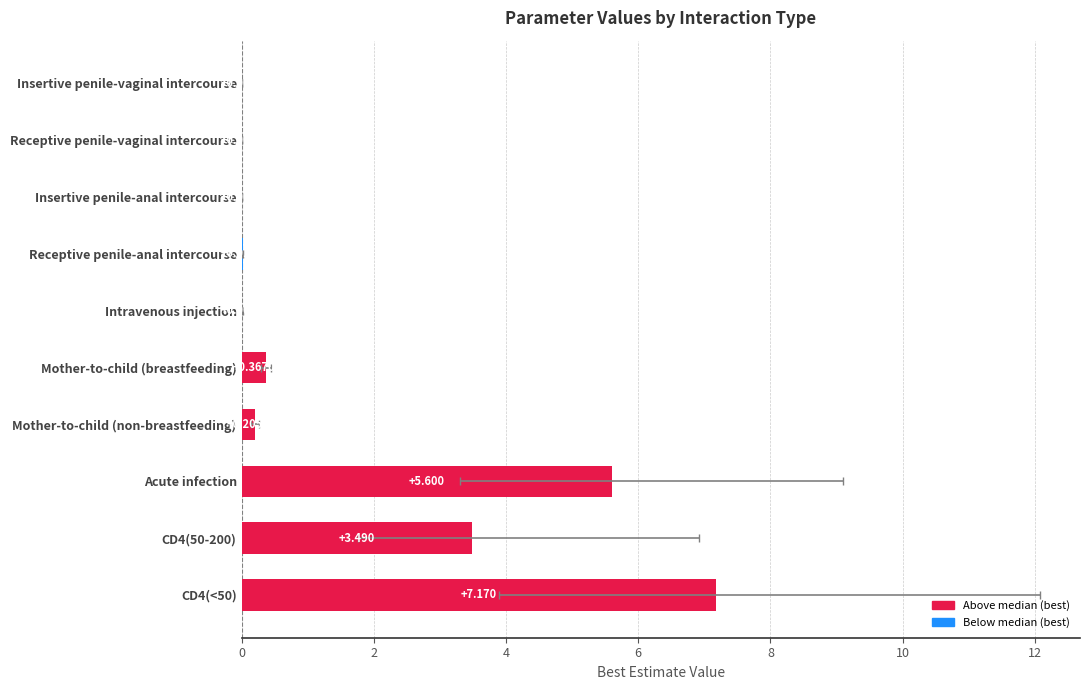

What is the difference between the values at CD4(<50) and Receptive penile-anal intercourse?

7.2